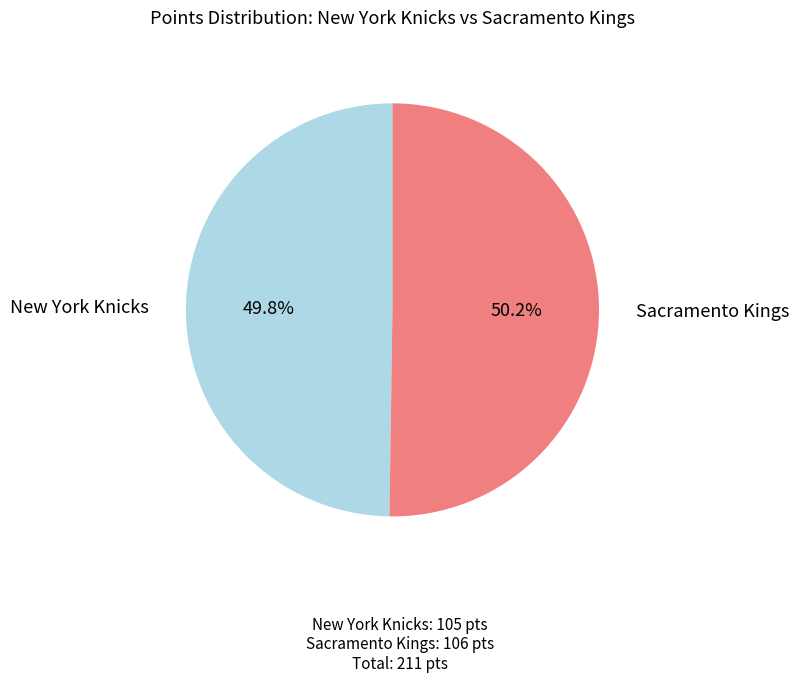

How many segments does this pie chart have?

2